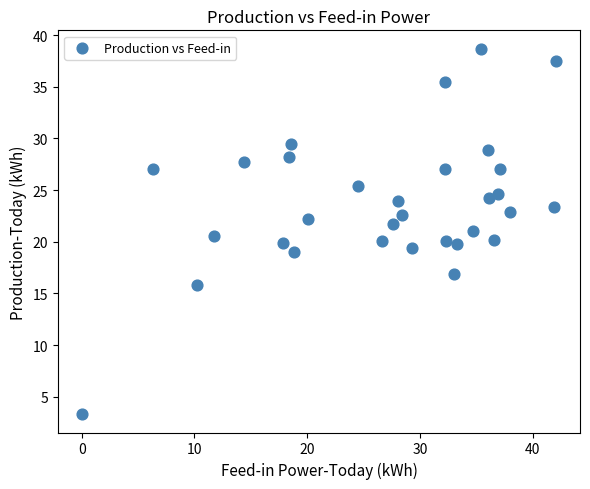

What is the range of X values (max minus min)?

42.1